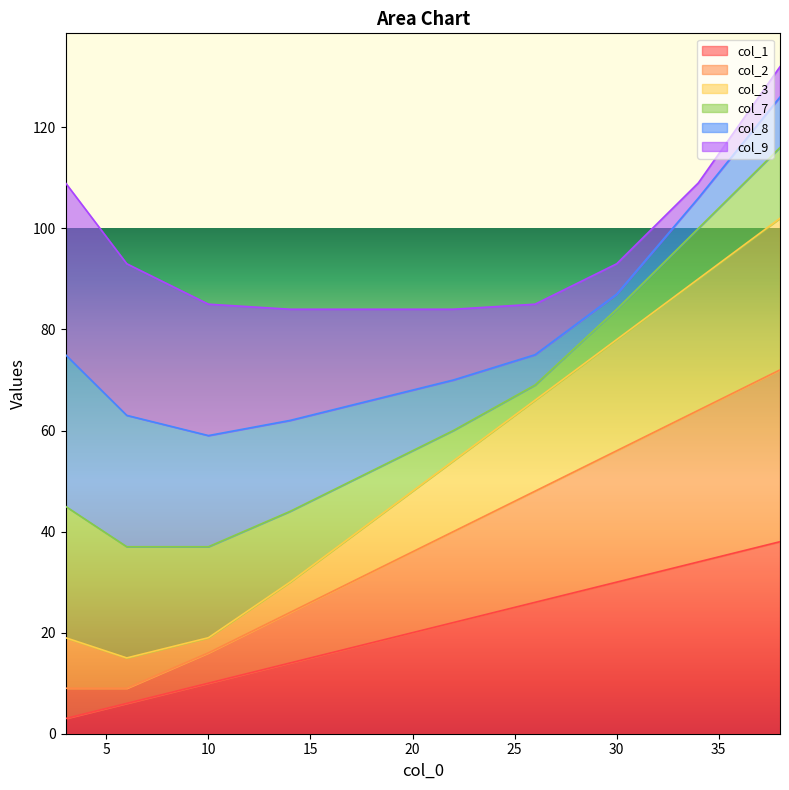

Where is col_1 nearest to the value 20?

18